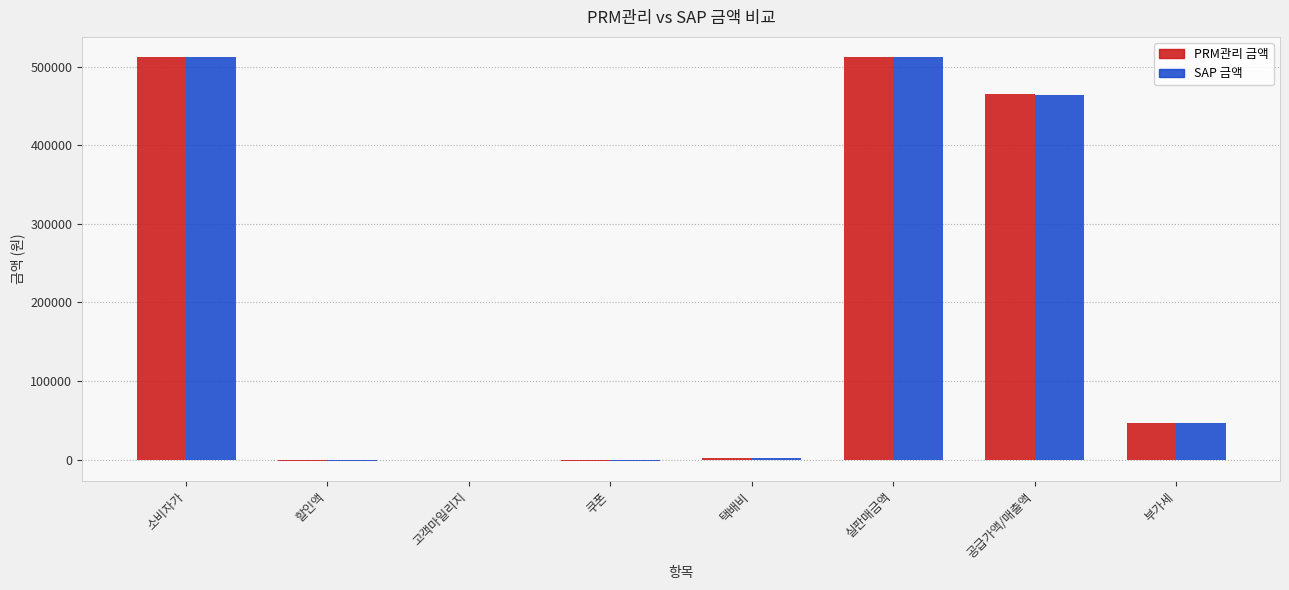

Between 쿠폰 and 부가세, which series saw the biggest shift?

SAP 금액